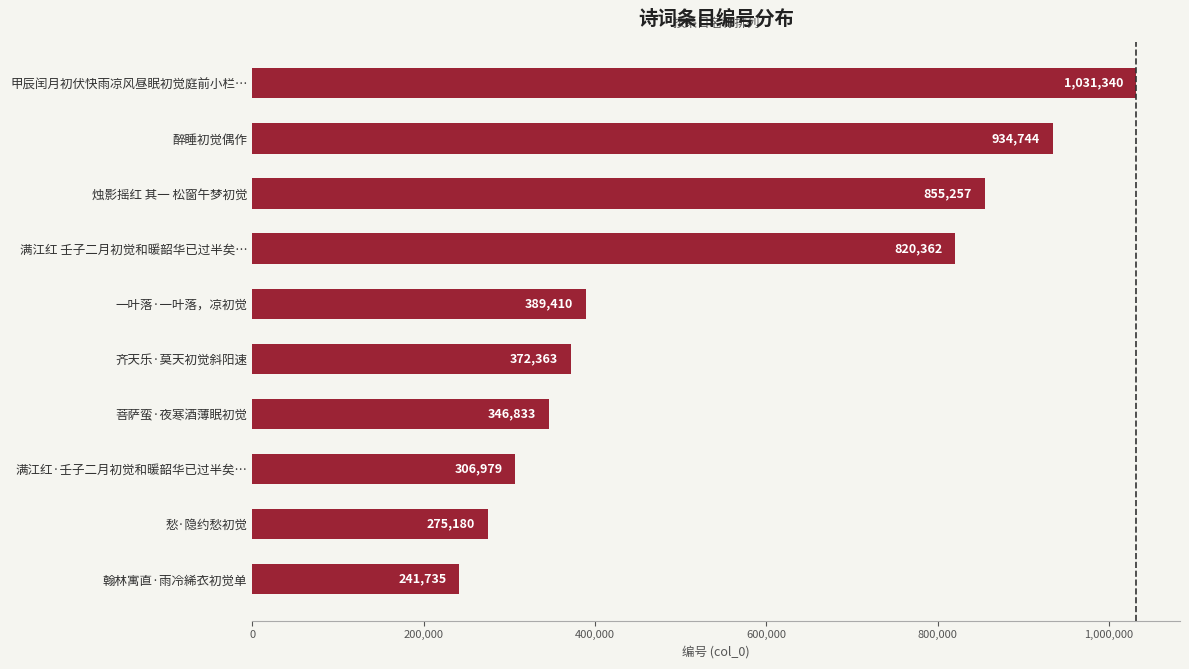

Rank the categories by value from highest to lowest.

甲辰闰月初伏快雨凉风昼眠初觉庭前小栏…, 醉睡初觉偶作, 烛影摇红 其一 松窗午梦初觉, 满江红 壬子二月初觉和暖韶华已过半矣…, 一叶落·一叶落，凉初觉, 齐天乐·莫天初觉斜阳速, 菩萨蛮·夜寒酒薄眠初觉, 满江红·壬子二月初觉和暖韶华已过半矣…, 愁·隐约愁初觉, 翰林寓直·雨冷絺衣初觉单